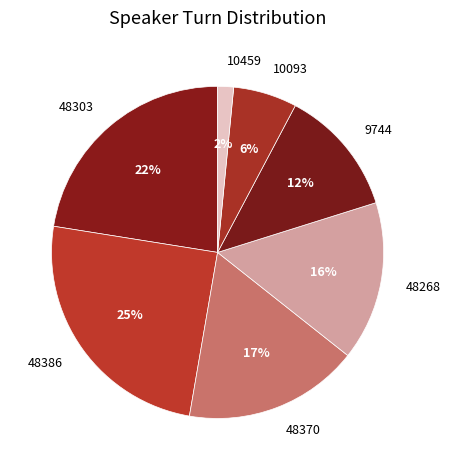

What percentage is the 48386 slice, to the nearest percent?

25%